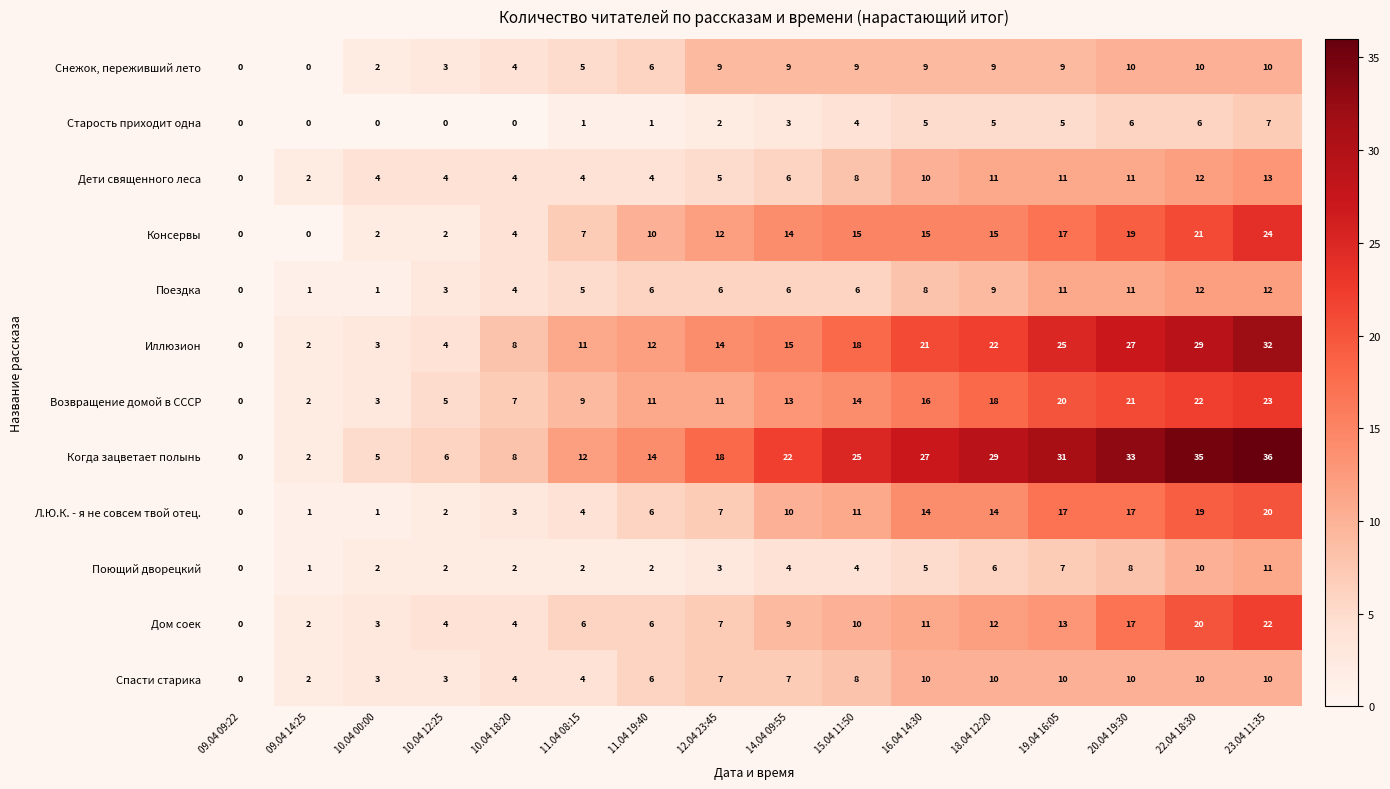

Which label corresponds to the largest value in the chart?

23.04 11:35